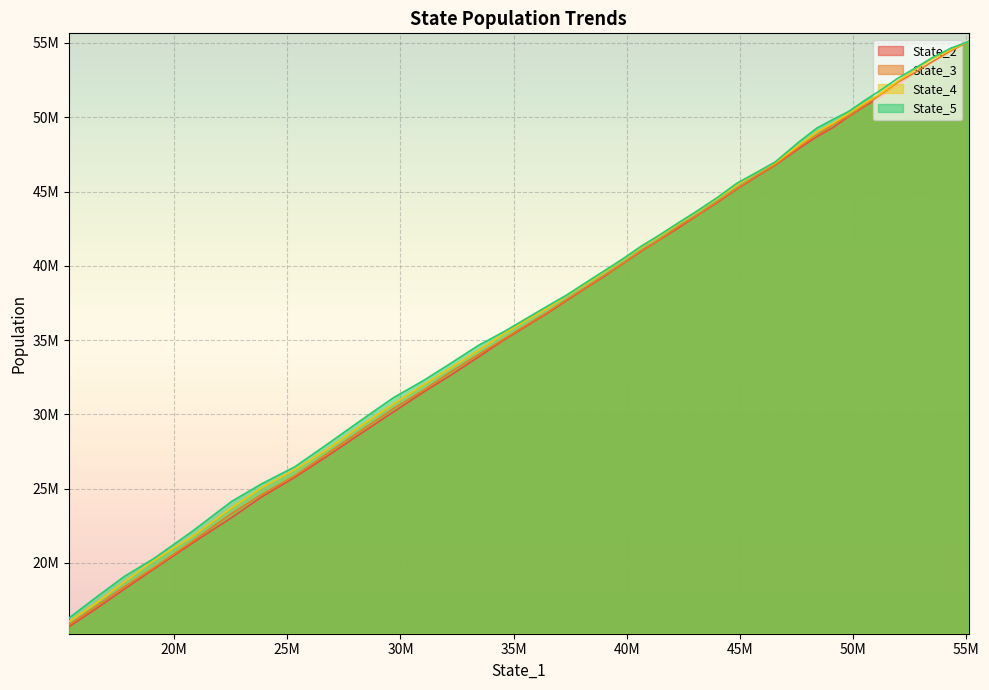

True or false: State_4 and State_3 intersect in this chart.

False